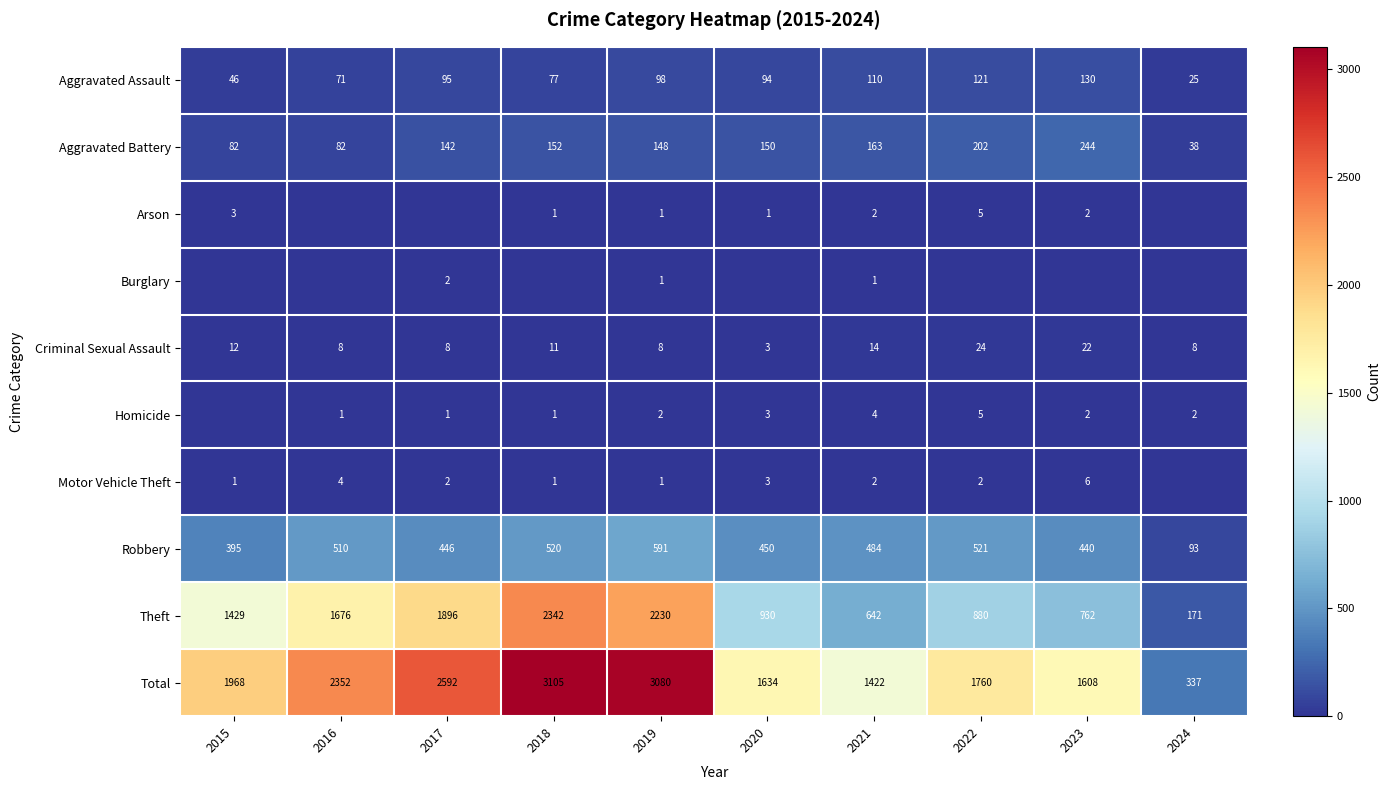

List the labels in order of Theft value, largest first.

2018, 2019, 2017, 2016, 2015, 2020, 2022, 2023, 2021, 2024